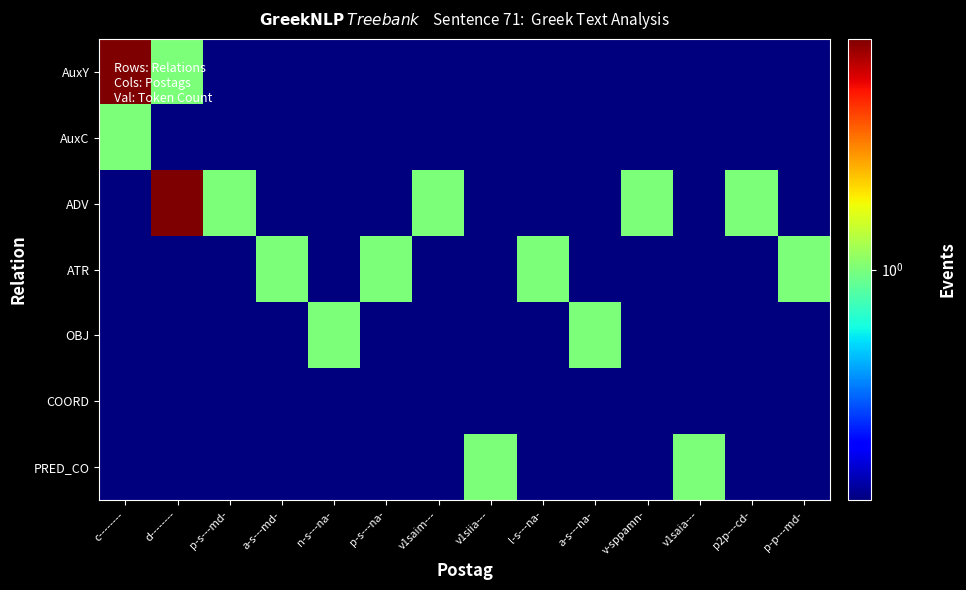

Reading left to right, list all the values displayed in this chart.

AuxY: c--------=2.0	d--------=1.0	p-s---md-=0.1	a-s---md-=0.1	n-s---na-=0.1	p-s---na-=0.1	v1saim---=0.1	v1siia---=0.1	l-s---na-=0.1	a-s---na-=0.1	v-sppamn-=0.1	v1saia---=0.1	p2p---cd-=0.1	p-p---md-=0.1
AuxC: c--------=1.0	d--------=0.1	p-s---md-=0.1	a-s---md-=0.1	n-s---na-=0.1	p-s---na-=0.1	v1saim---=0.1	v1siia---=0.1	l-s---na-=0.1	a-s---na-=0.1	v-sppamn-=0.1	v1saia---=0.1	p2p---cd-=0.1	p-p---md-=0.1
ADV: c--------=0.1	d--------=2.0	p-s---md-=1.0	a-s---md-=0.1	n-s---na-=0.1	p-s---na-=0.1	v1saim---=1.0	v1siia---=0.1	l-s---na-=0.1	a-s---na-=0.1	v-sppamn-=1.0	v1saia---=0.1	p2p---cd-=1.0	p-p---md-=0.1
ATR: c--------=0.1	d--------=0.1	p-s---md-=0.1	a-s---md-=1.0	n-s---na-=0.1	p-s---na-=1.0	v1saim---=0.1	v1siia---=0.1	l-s---na-=1.0	a-s---na-=0.1	v-sppamn-=0.1	v1saia---=0.1	p2p---cd-=0.1	p-p---md-=1.0
OBJ: c--------=0.1	d--------=0.1	p-s---md-=0.1	a-s---md-=0.1	n-s---na-=1.0	p-s---na-=0.1	v1saim---=0.1	v1siia---=0.1	l-s---na-=0.1	a-s---na-=1.0	v-sppamn-=0.1	v1saia---=0.1	p2p---cd-=0.1	p-p---md-=0.1
COORD: c--------=0.1	d--------=0.1	p-s---md-=0.1	a-s---md-=0.1	n-s---na-=0.1	p-s---na-=0.1	v1saim---=0.1	v1siia---=0.1	l-s---na-=0.1	a-s---na-=0.1	v-sppamn-=0.1	v1saia---=0.1	p2p---cd-=0.1	p-p---md-=0.1
PRED_CO: c--------=0.1	d--------=0.1	p-s---md-=0.1	a-s---md-=0.1	n-s---na-=0.1	p-s---na-=0.1	v1saim---=0.1	v1siia---=1.0	l-s---na-=0.1	a-s---na-=0.1	v-sppamn-=0.1	v1saia---=1.0	p2p---cd-=0.1	p-p---md-=0.1